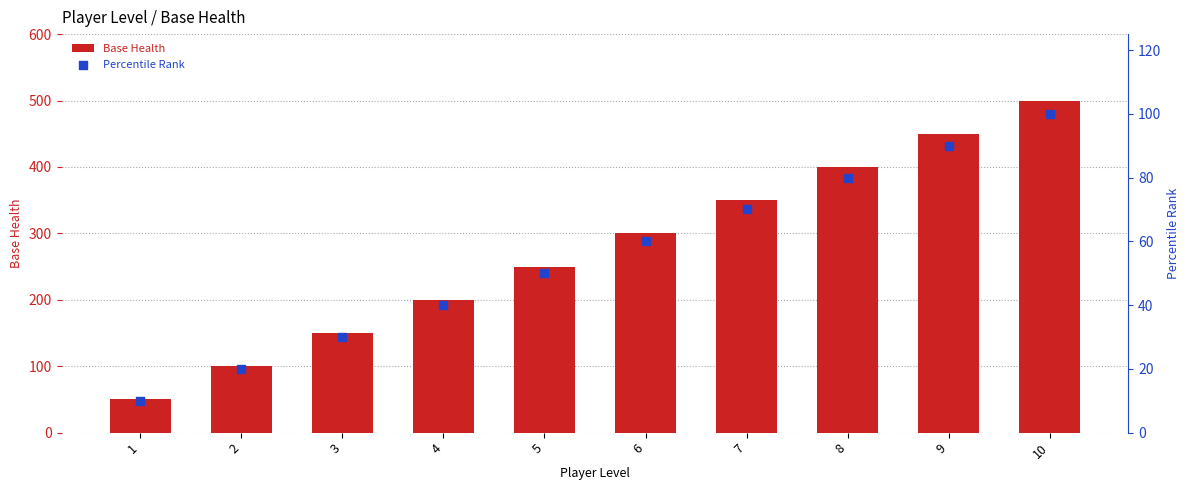

What are all the series names shown in the legend?

Base Health, Percentile Rank